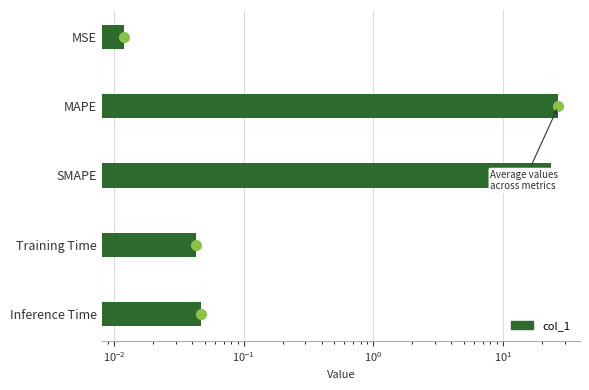

Between Training Time and MSE, which is larger?

Training Time